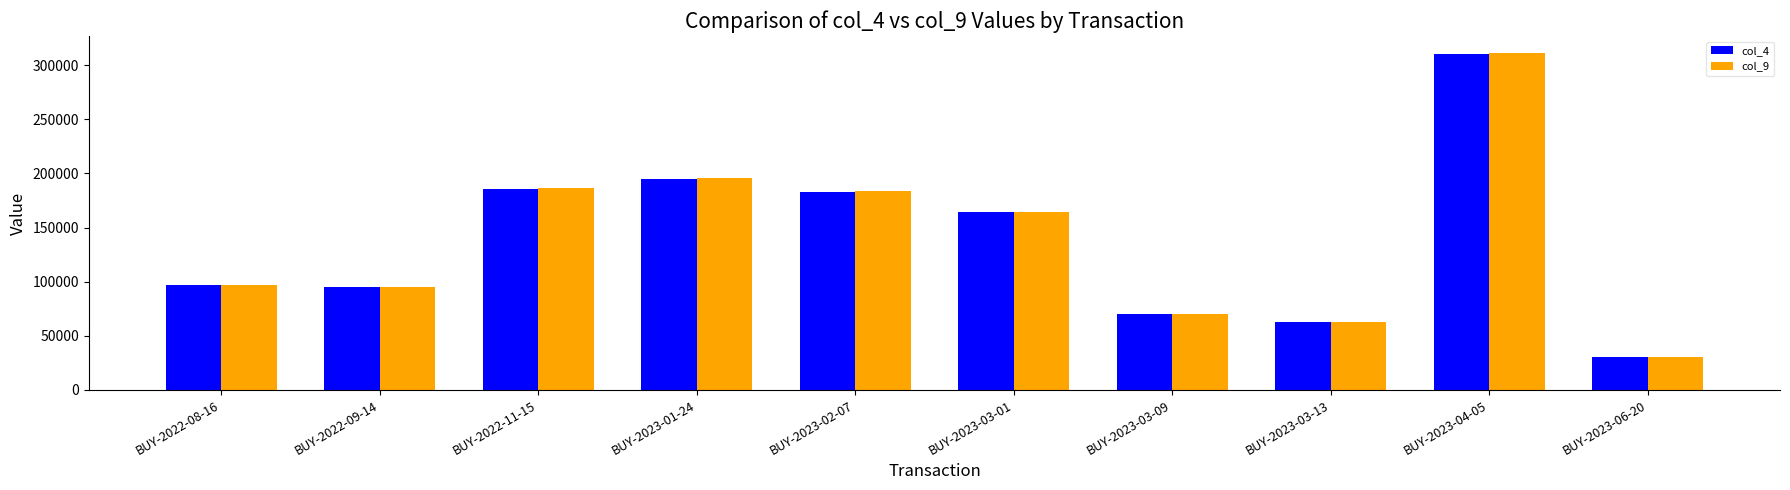

At which category does the chart reach its minimum across all series?

BUY-2023-06-20